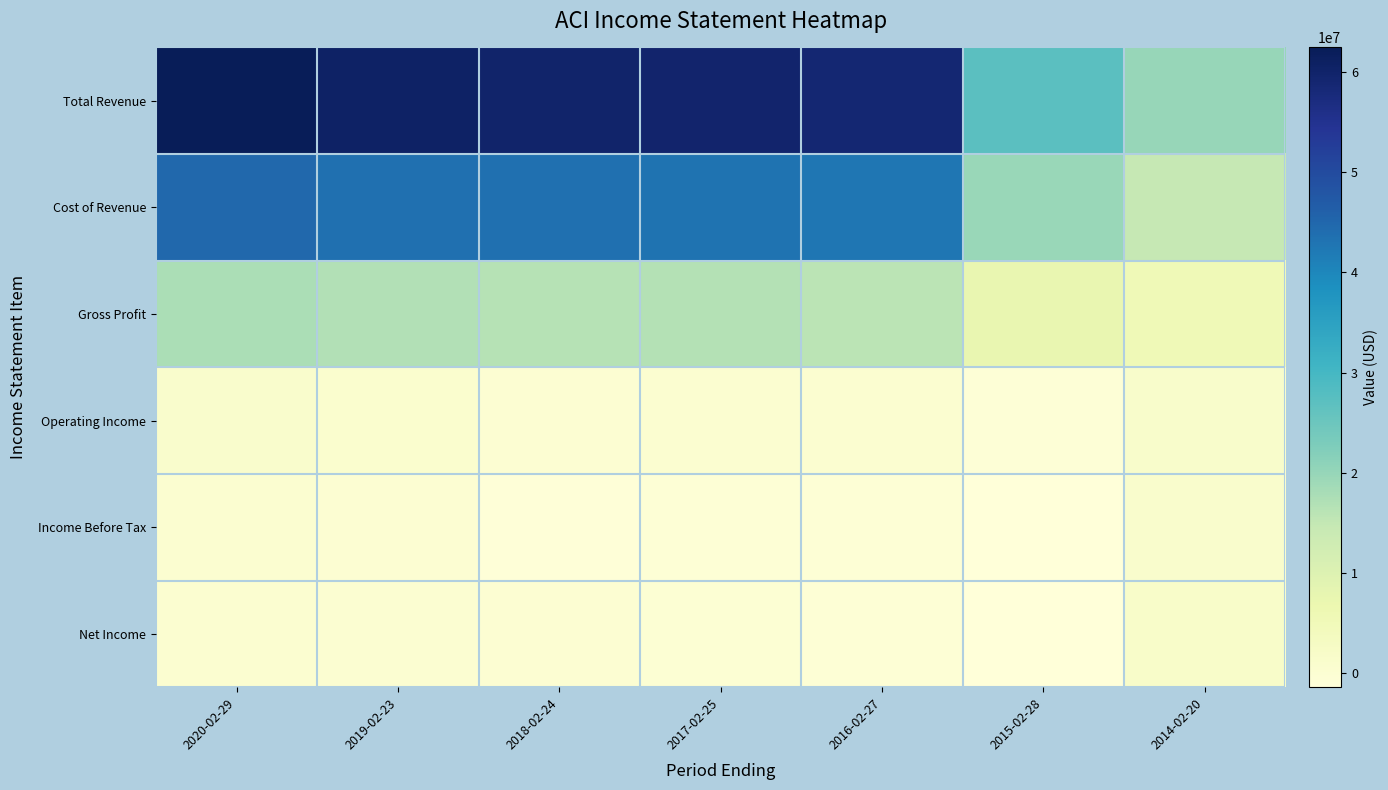

Reading left to right, extract all data points from this chart.

Total Revenue: 2020-02-29=62455100	2019-02-23=60534500	2018-02-24=59924600	2017-02-25=59678200	2016-02-27=58734000	2015-02-28=27198600	2014-02-20=20054700
Cost of Revenue: 2020-02-29=44860900	2019-02-23=43639900	2018-02-24=43563500	2017-02-25=43037700	2016-02-27=42672300	2015-02-28=19695800	2014-02-20=14655700
Gross Profit: 2020-02-29=17594200	2019-02-23=16894600	2018-02-24=16361100	2017-02-25=16640500	2016-02-27=16061700	2015-02-28=7502800	2014-02-20=5399000
Operating Income: 2020-02-29=1325700	2019-02-23=778600	2018-02-24=-200	2017-02-25=528800	2016-02-27=401700	2015-02-28=-649400	2014-02-20=1481500
Income Before Tax: 2020-02-29=599200	2019-02-23=52200	2018-02-24=-917500	2017-02-25=-463600	2016-02-27=-541800	2015-02-28=-1378600	2014-02-20=1140500
Net Income: 2020-02-29=466400	2019-02-23=131100	2018-02-24=46300	2017-02-25=-373300	2016-02-27=-502200	2015-02-28=-1225200	2014-02-20=1732600